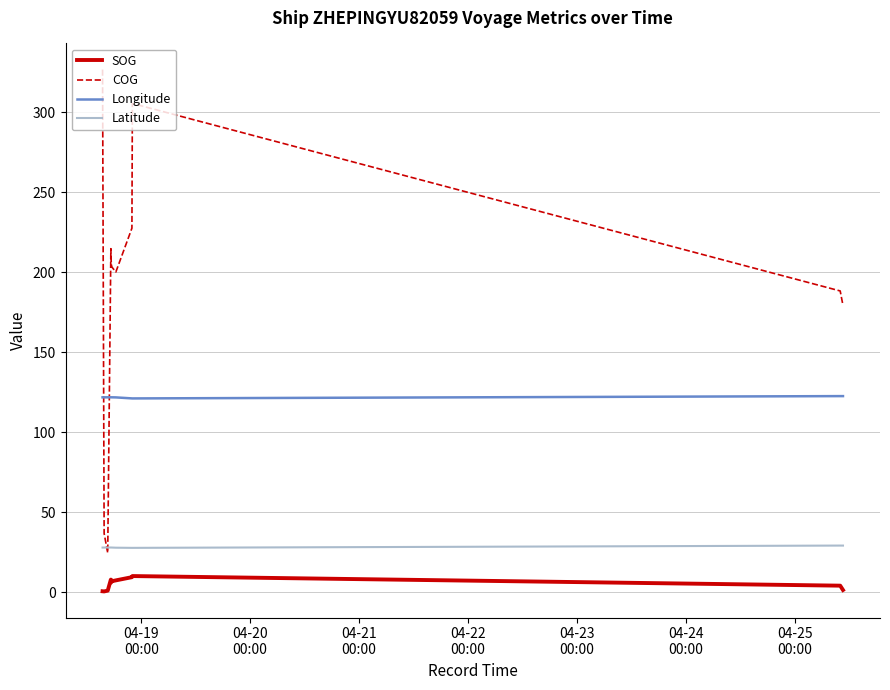

Which series has the largest total across all categories?

COG